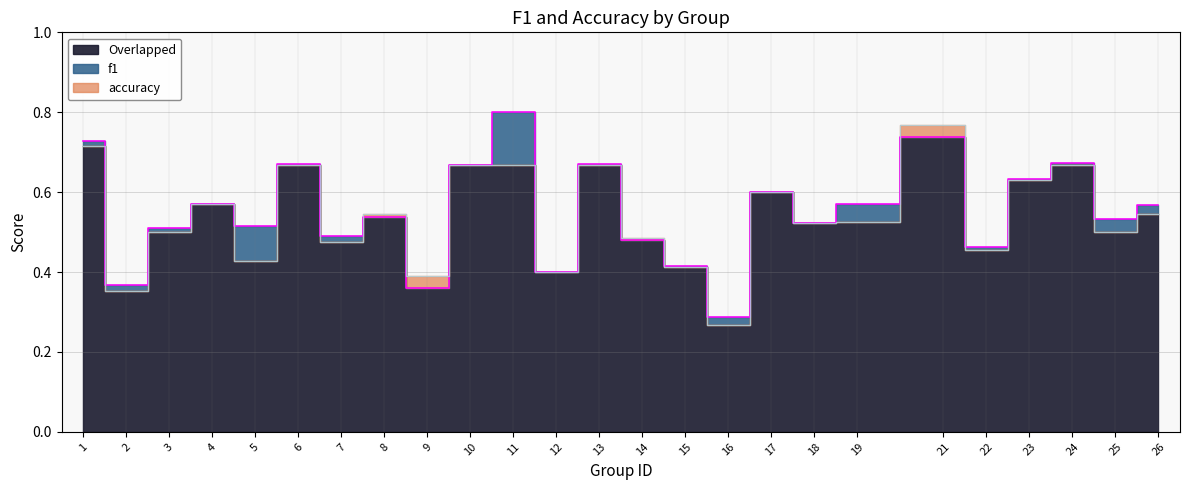

What is the difference between the second highest and second lowest values in the accuracy series?

0.4